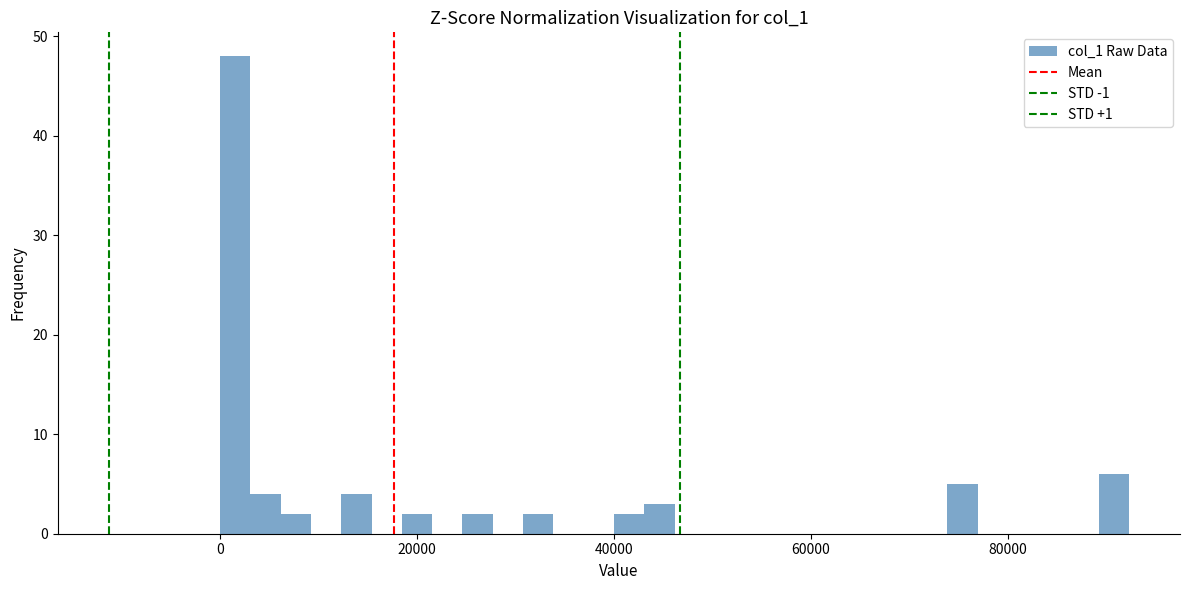

Around what value on the x-axis is the tallest bar? Give the approximate position of its centre, as read against the axis.

2000